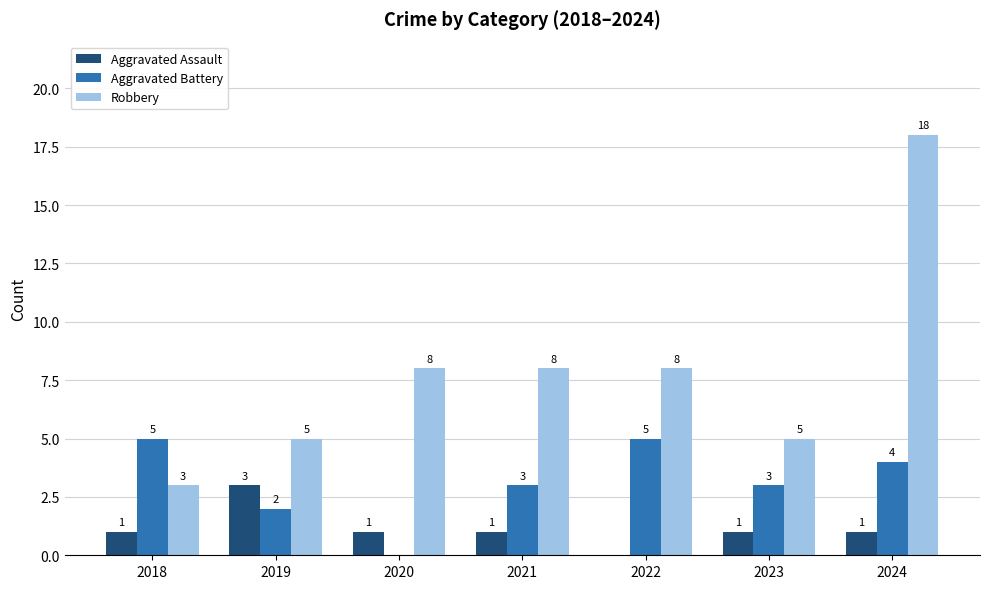

What value does the Aggravated Battery series have at 2023?

3